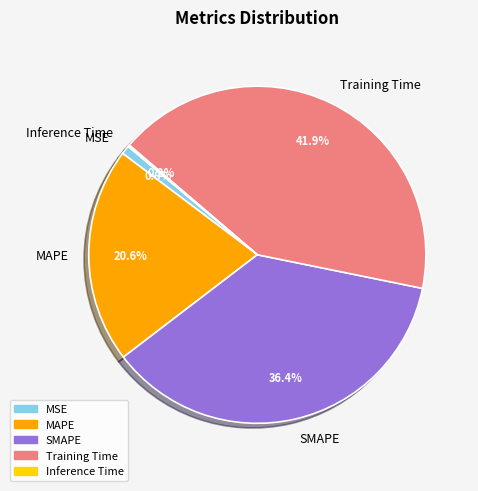

Is there any slice that represents more than half of the pie?

No